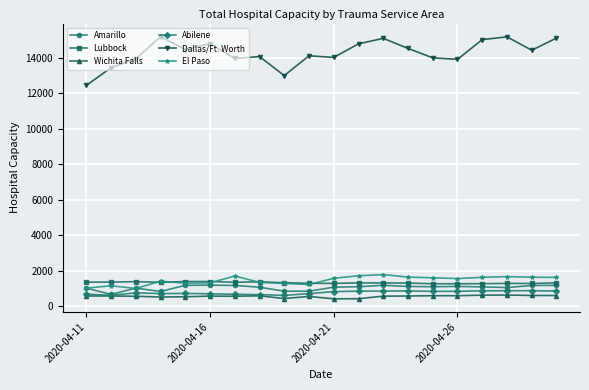

True or false: Wichita Falls and Lubbock intersect in this chart.

False